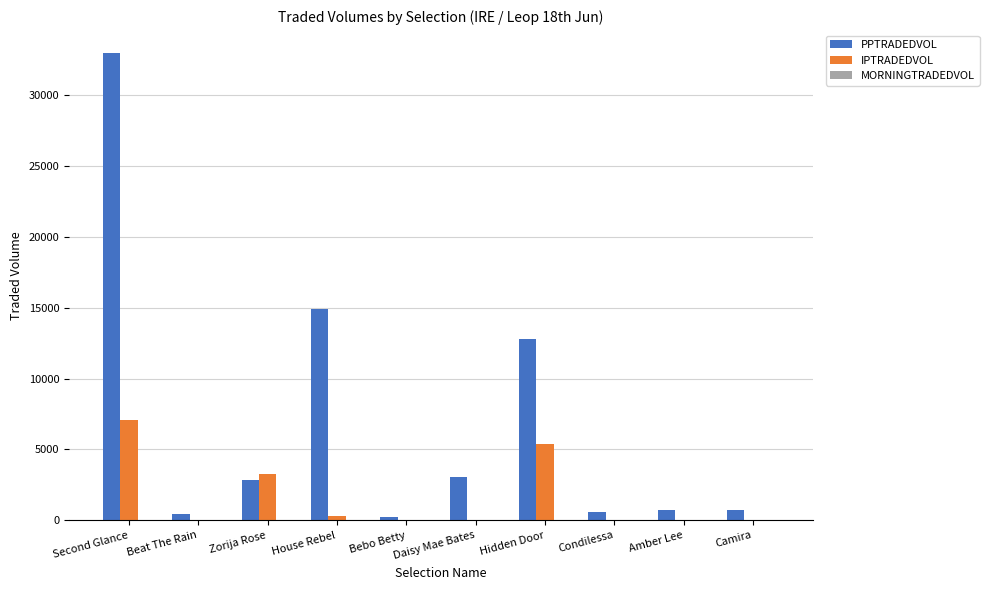

What is the sum of all IPTRADEDVOL values?

16226.5